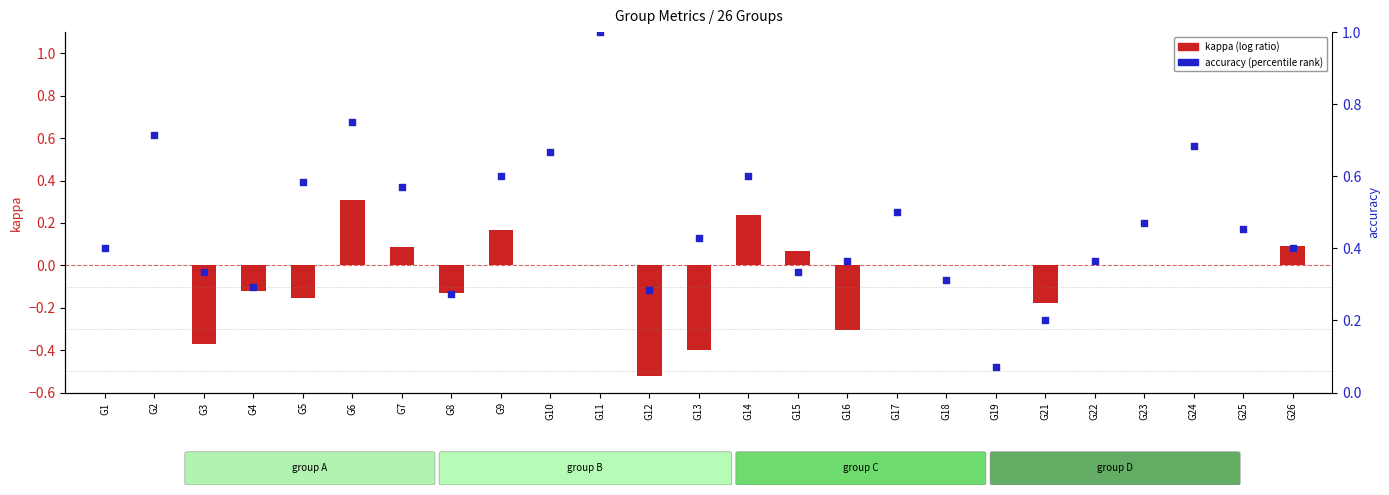

Which series has the largest Y range (max minus min)?

accuracy (percentile rank)